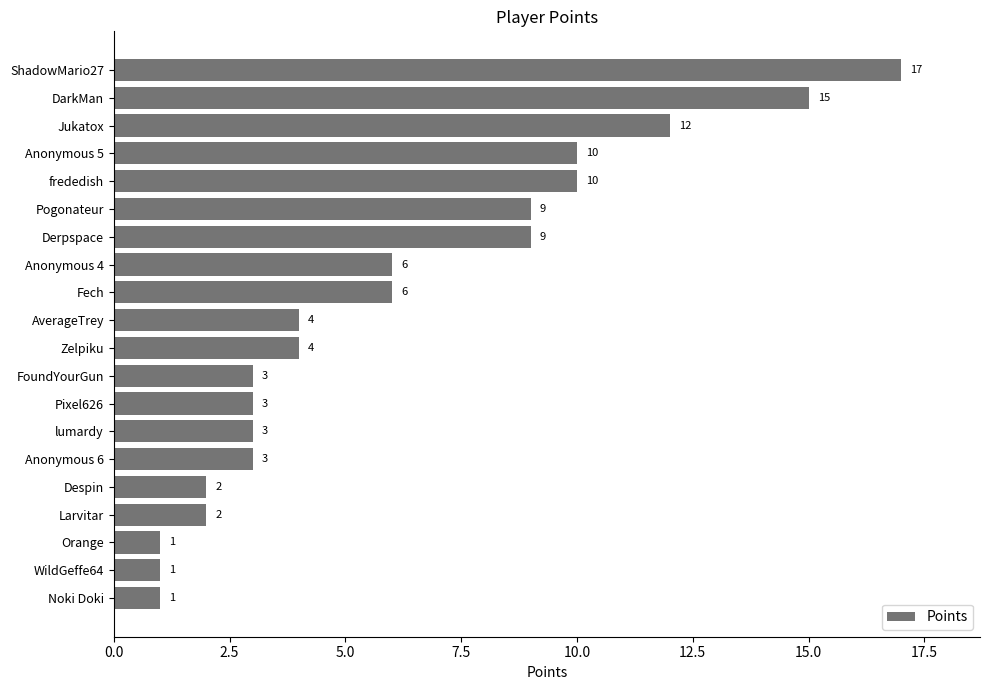

The value at Pogonateur is 9. True or false?

True